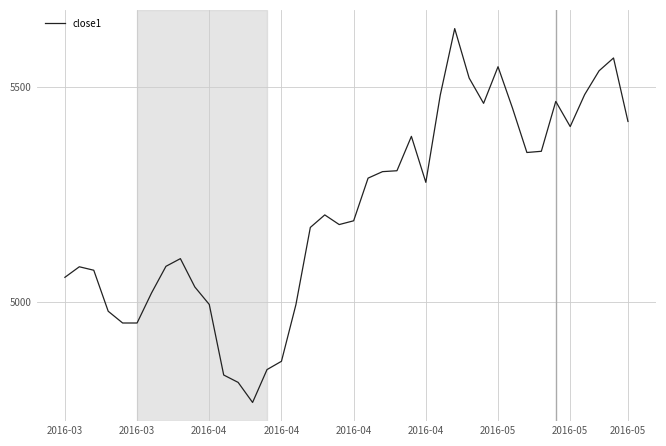

What is the difference between the maximum and minimum values?

868.0